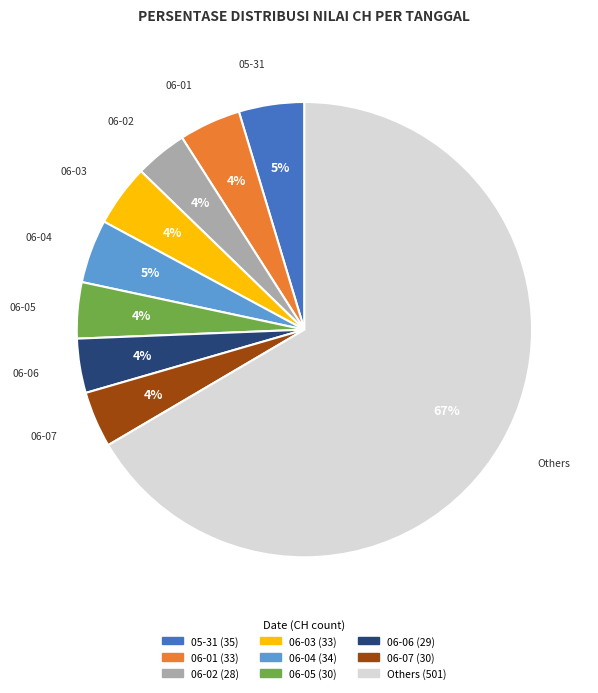

The 06-01 slice represents 18% of the pie. True or false?

False